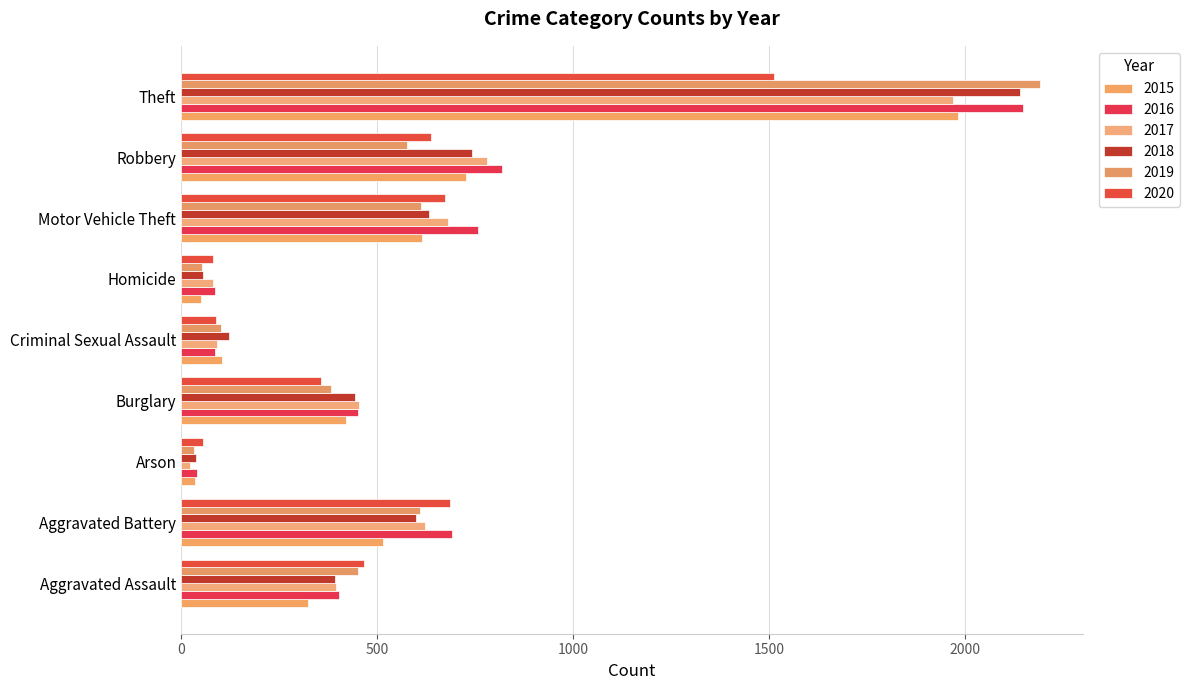

True or false: 2017 has a value of 82 at Homicide.

True